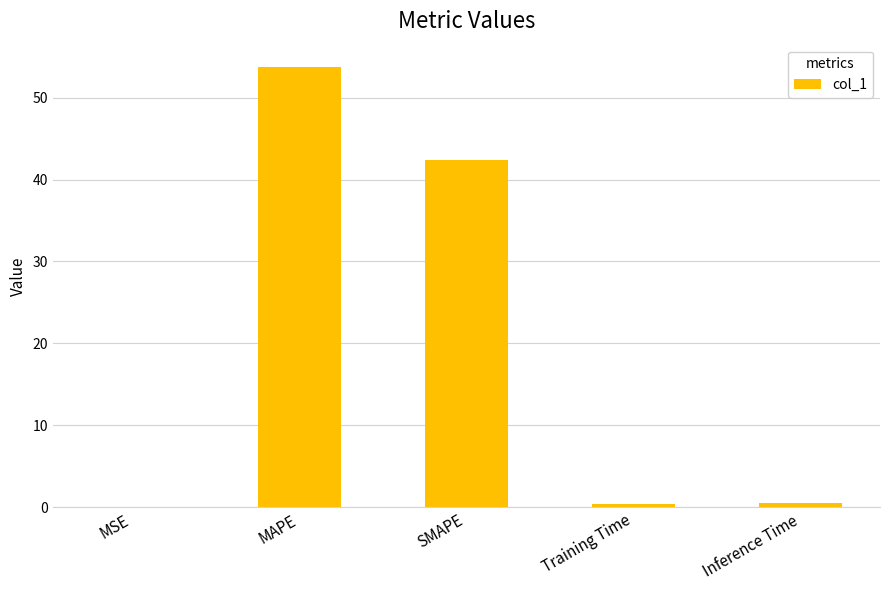

Between SMAPE and MAPE, which is larger?

MAPE